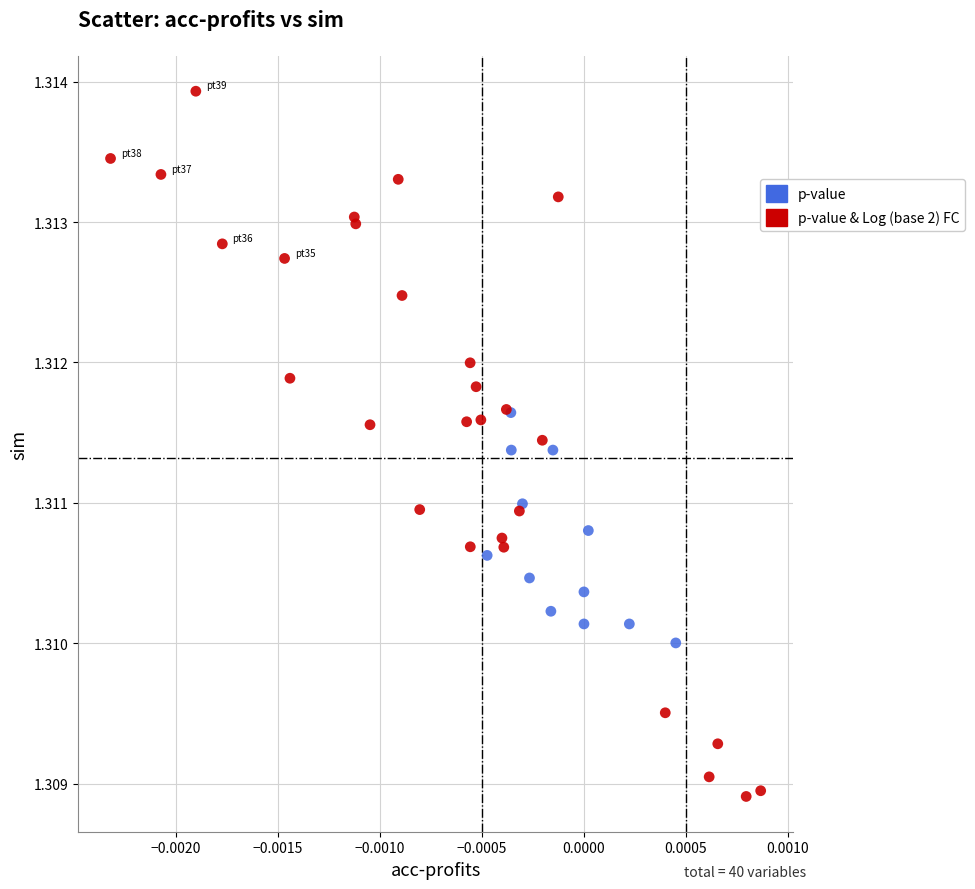

Which series reaches the maximum Y coordinate?

p-value & Log (base 2) FC